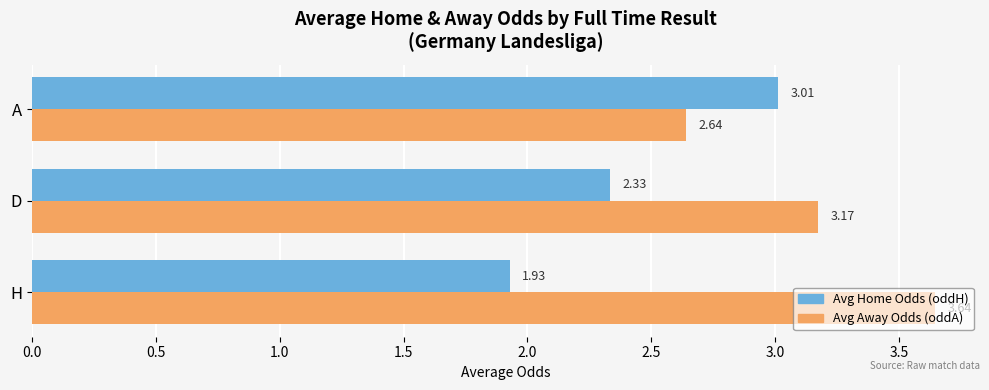

What is the difference between the maximum and minimum values in the Avg Away Odds (oddA) series?

1.0